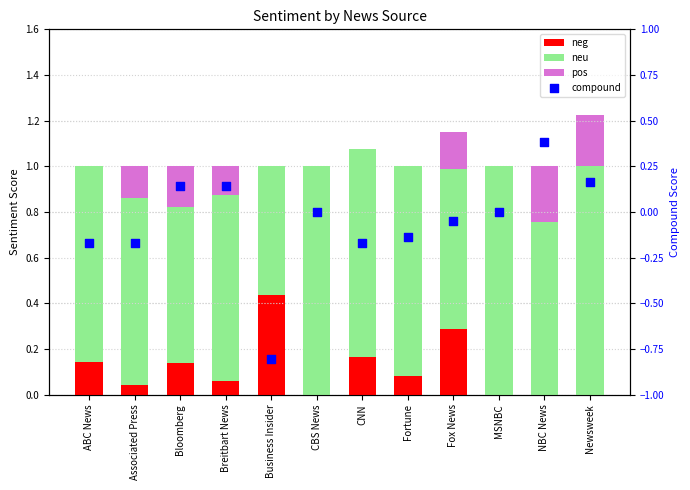

Which series reaches the minimum Y coordinate?

compound